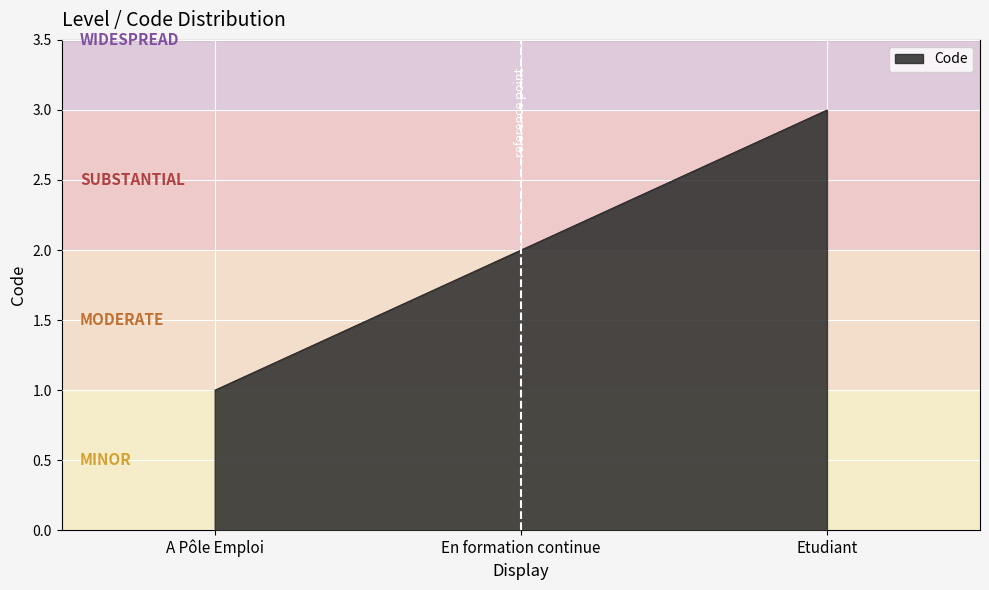

What is the difference between the second highest and minimum values?

1